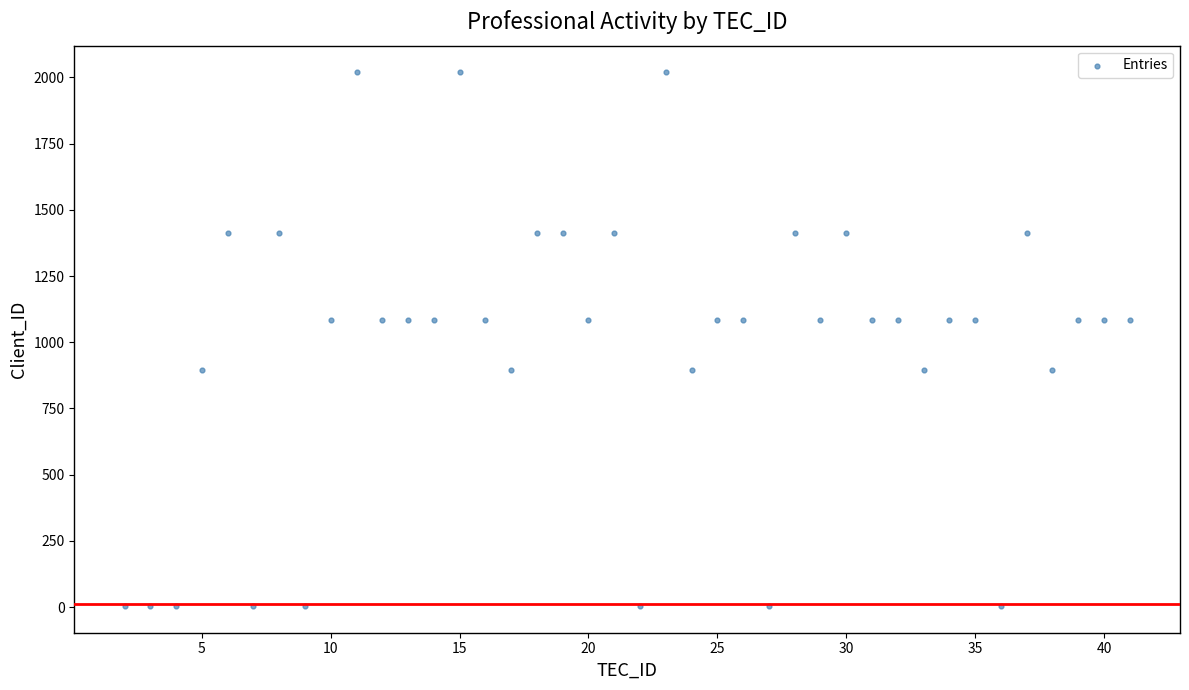

What is the range of X values (max minus min)?

39